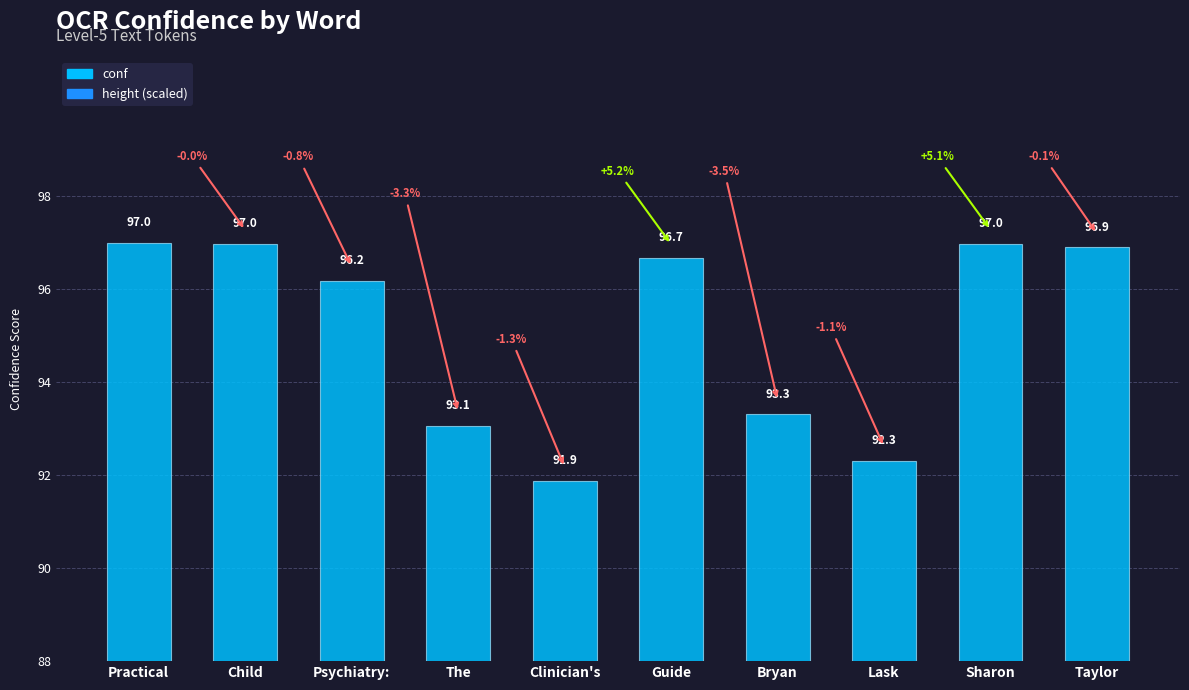

What position from the right is Psychiatry:?

8